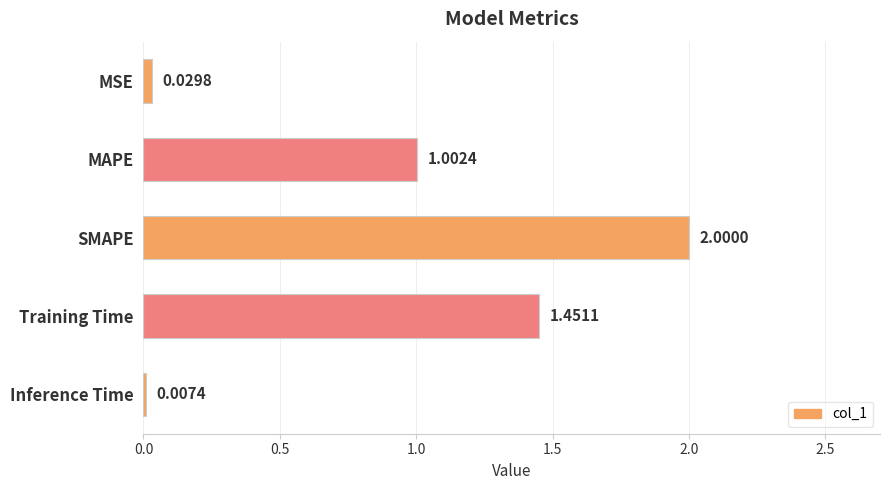

Are the bars horizontal?

Yes